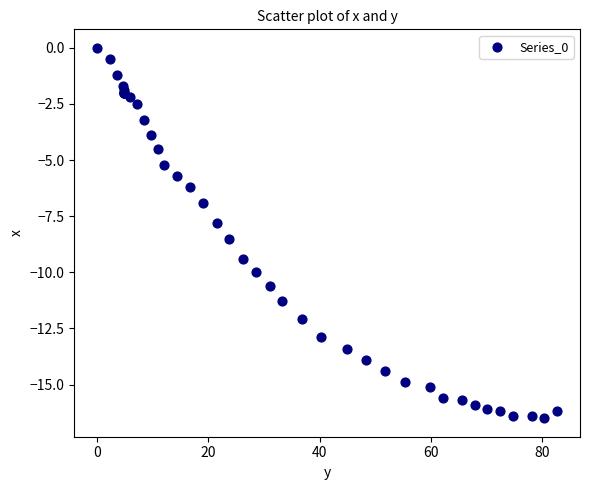

What Y value in the scatter plot is closest to -8?

-7.8